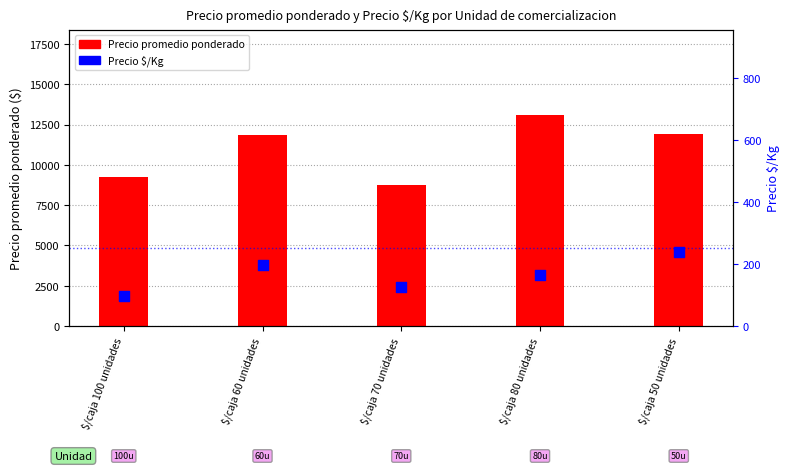

What is the total value across all series at $/caja 100 unidades?

9352